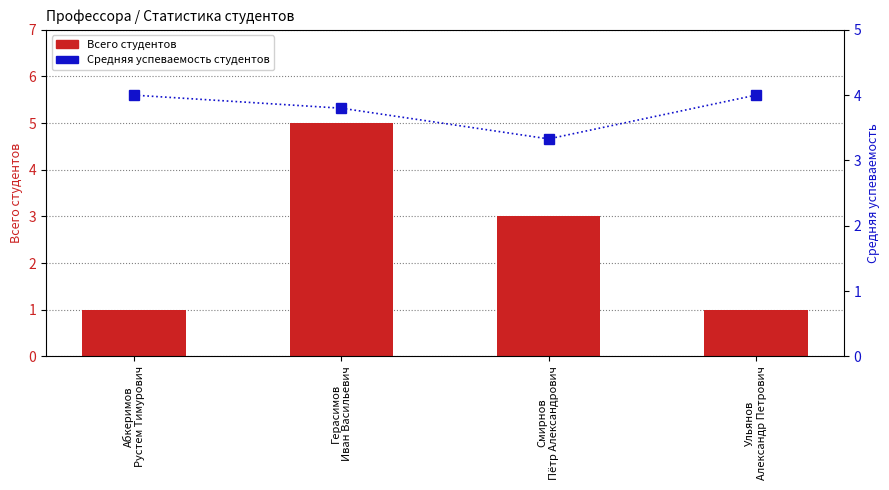

Which has a higher value, Герасимов
Иван Васильевич or Абкеримов
Рустем Тимурович?

Герасимов
Иван Васильевич